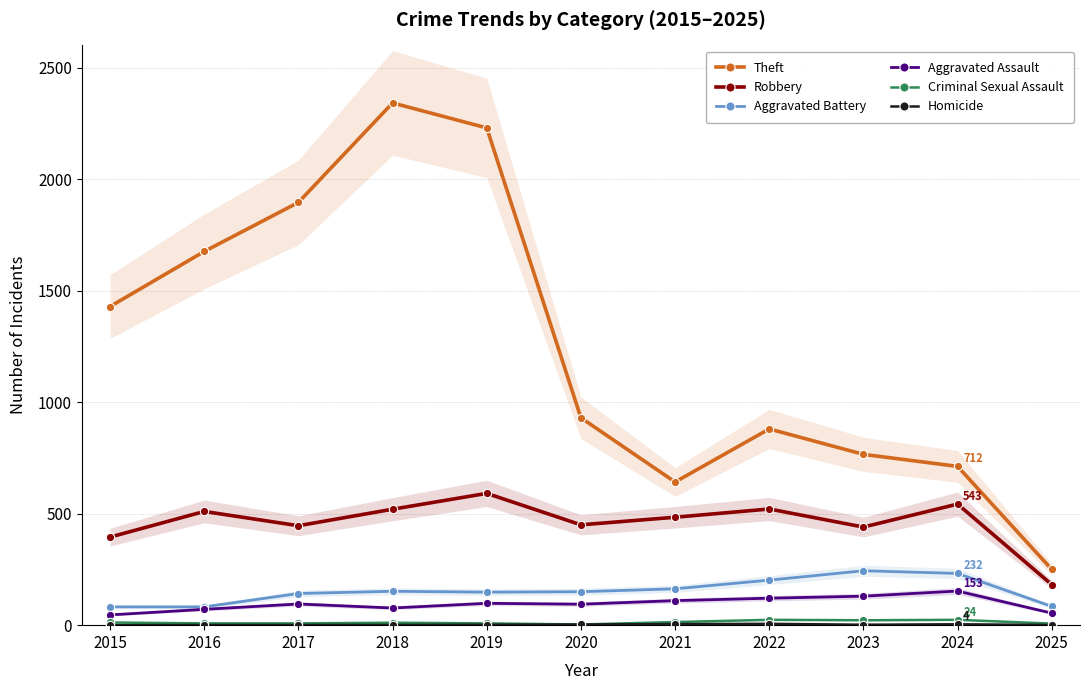

At which label is Theft closest to 1296?

2015